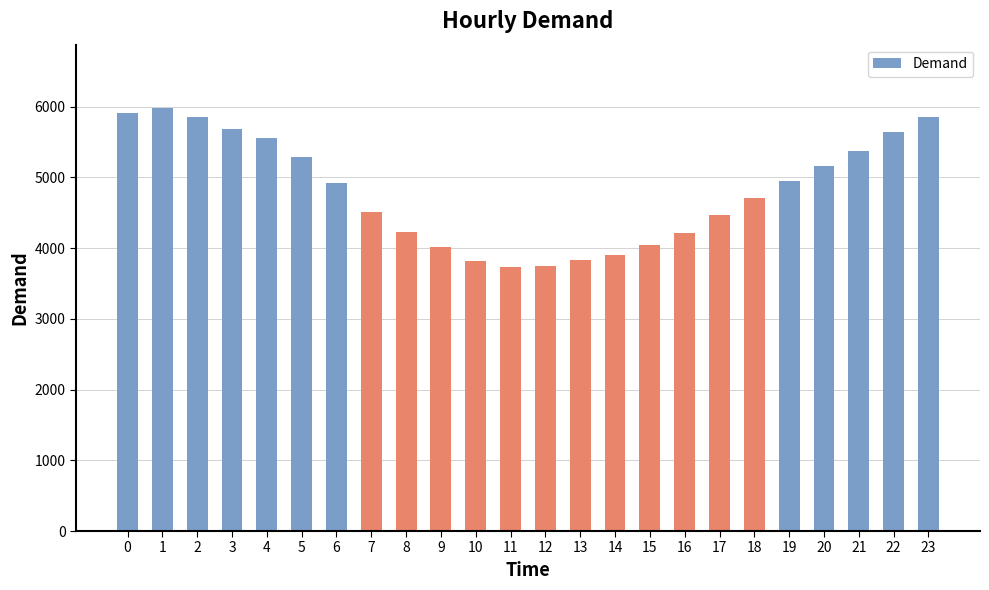

Which category has the highest value across all series?

1